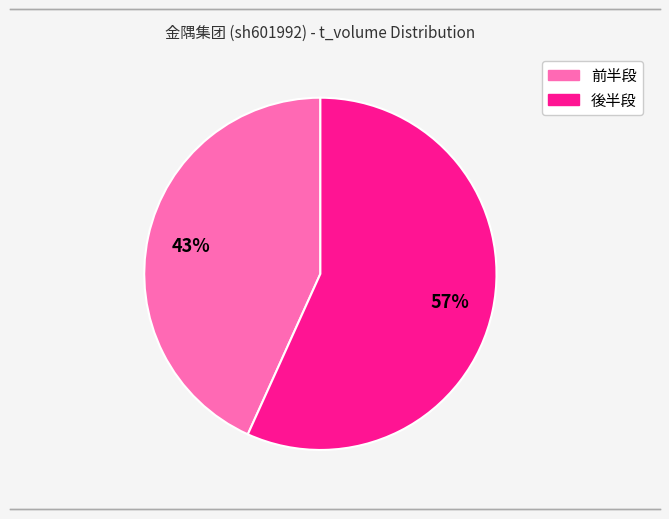

To the nearest percent, what is the difference between the largest and smallest slice percentages?

14%